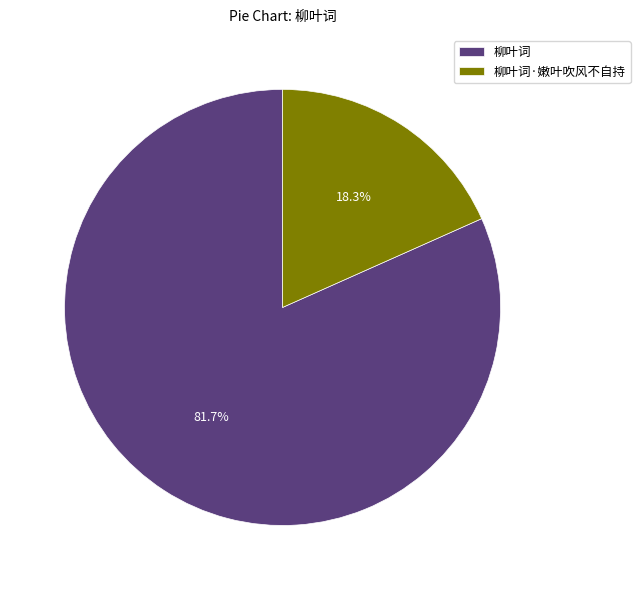

To the nearest percent, what is the combined percentage of 柳叶词 and 柳叶词·嫩叶吹风不自持?

100%